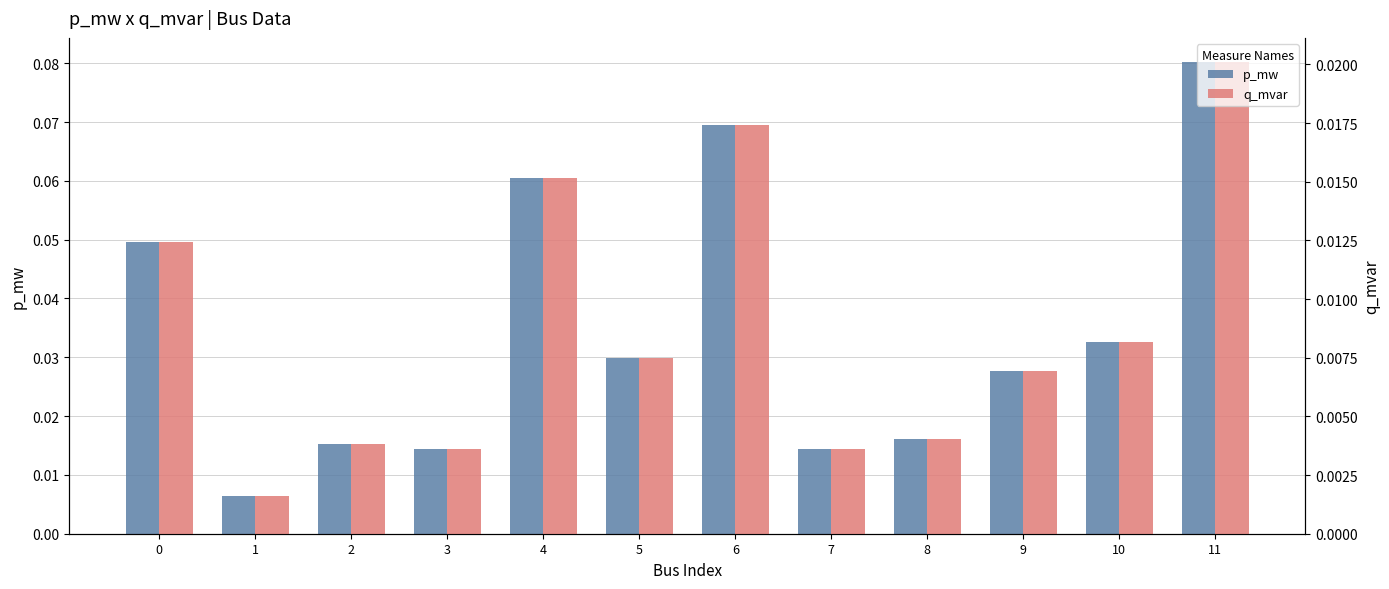

At which label is q_mvar closest to 0?

1